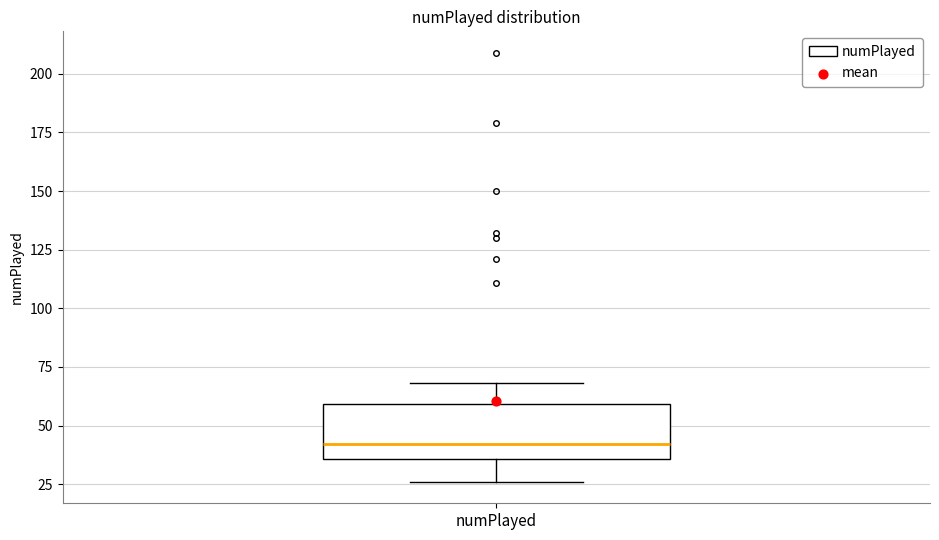

Where does the upper whisker of the box for numPlayed end on the y-axis? The values are not printed on the chart, so give them approximately, as read against the axis.

70